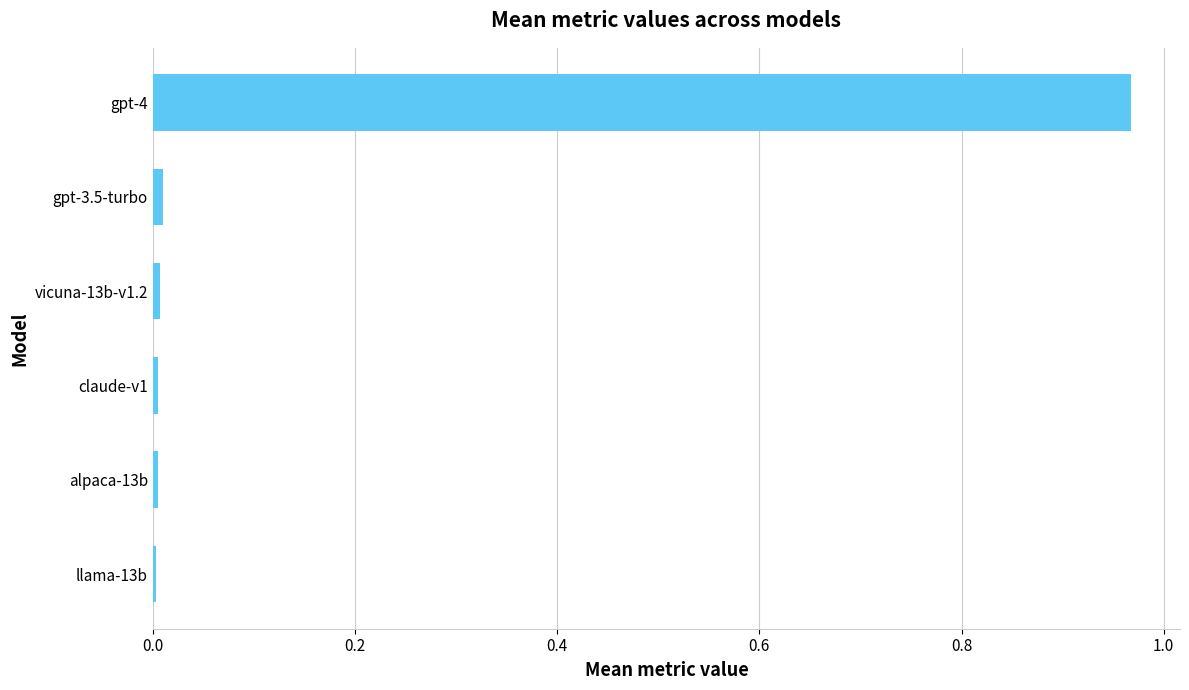

The value at gpt-4 is 0.6. True or false?

False